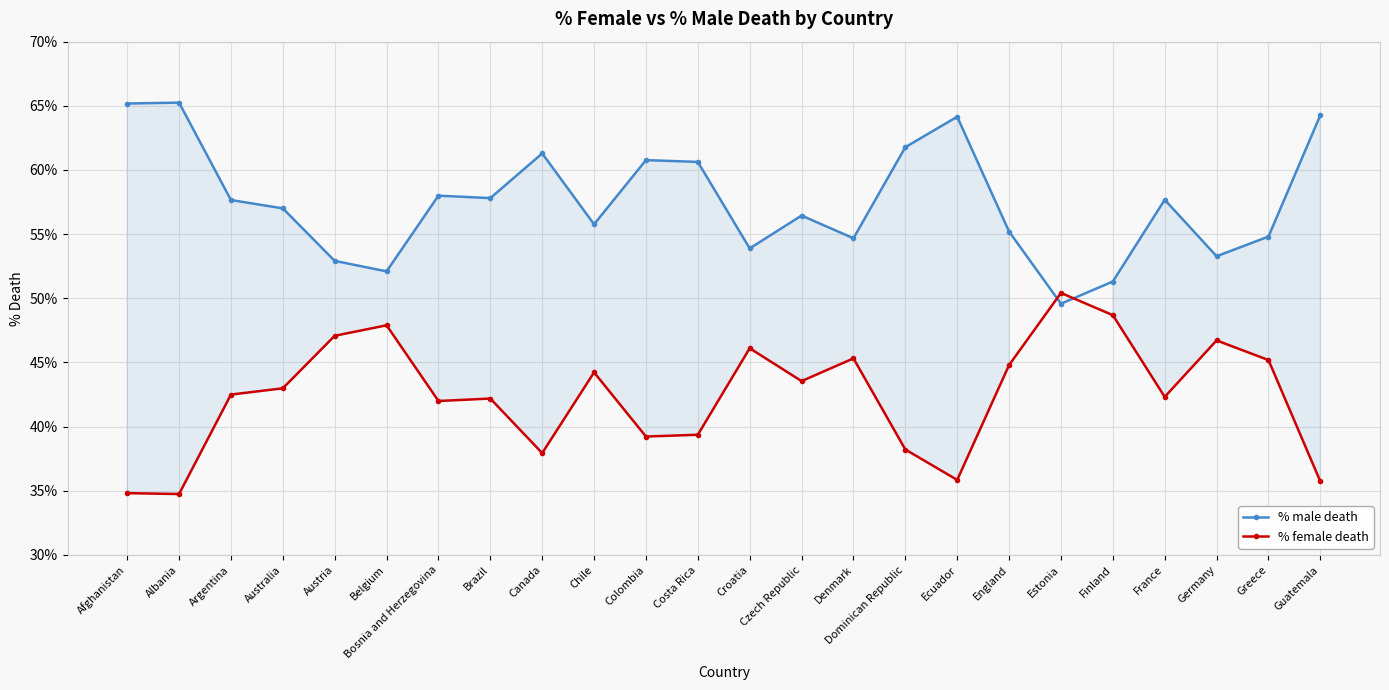

Where is the first local minimum for % female death?

Albania